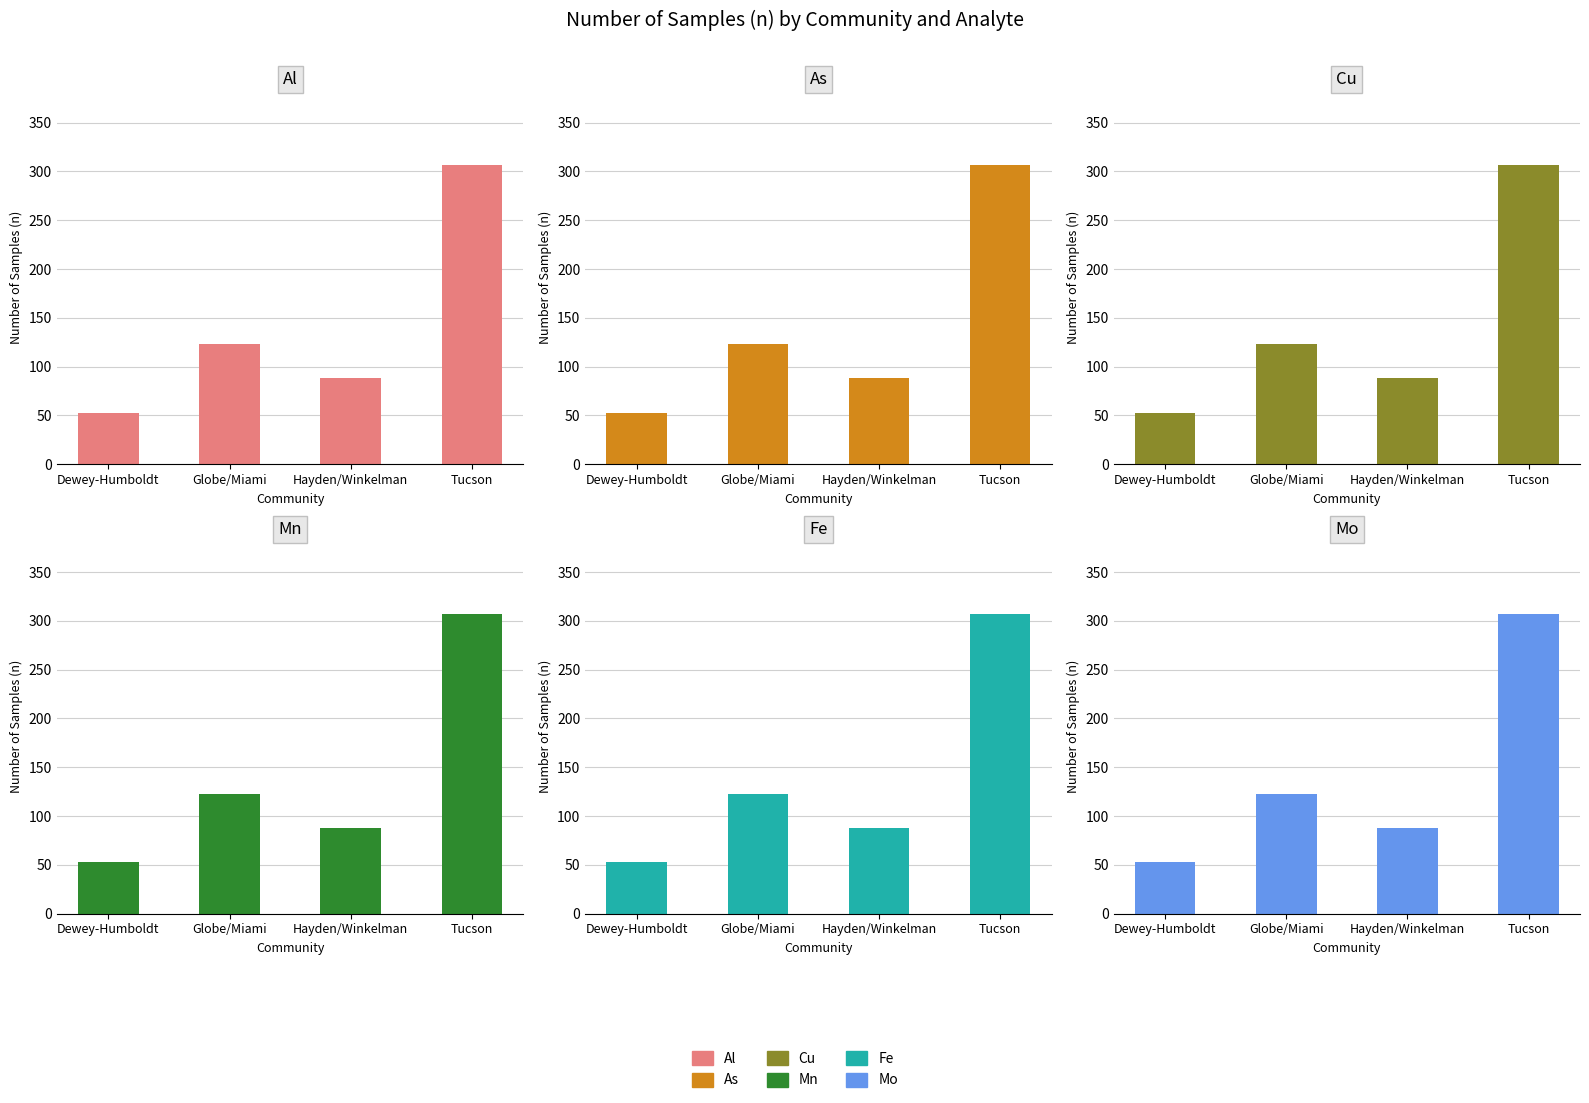

True or false: Mn has a value of 307 at Tucson.

True